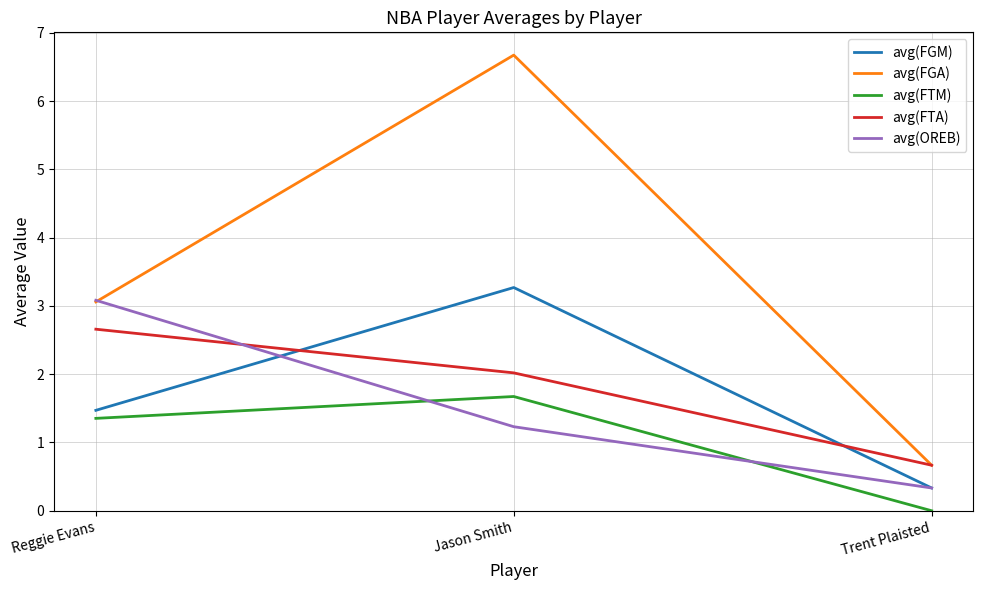

Does the chart display data point markers on the line(s)?

No